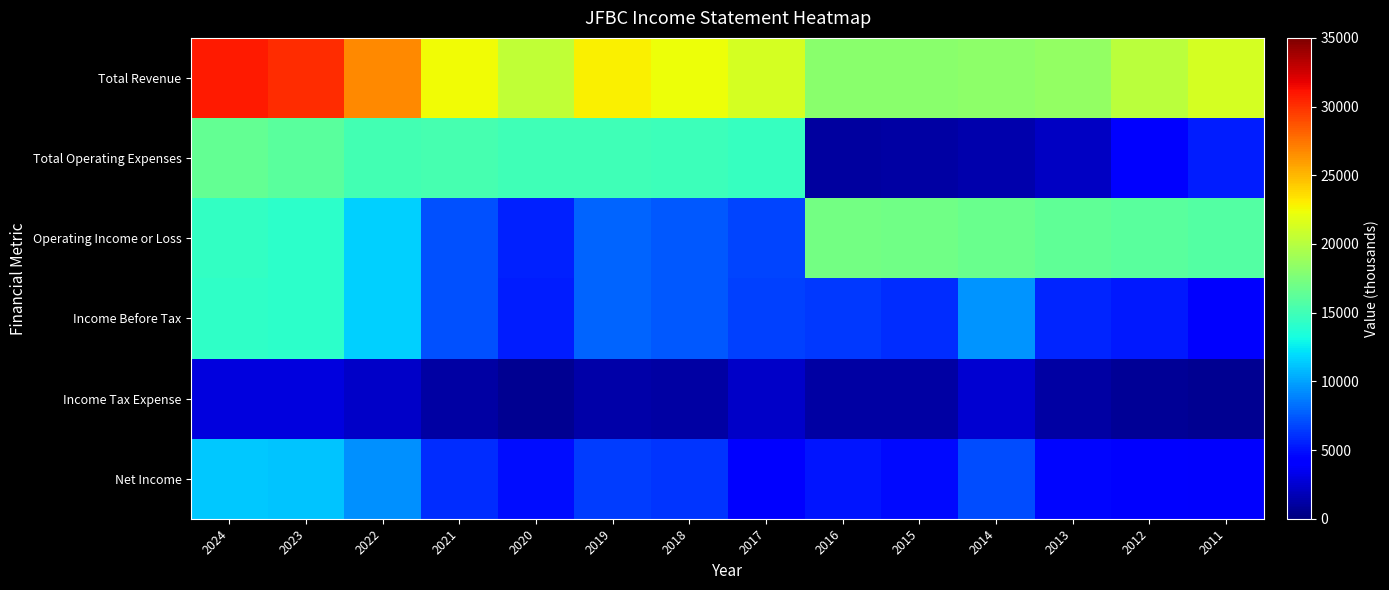

What is the smallest value displayed?

600